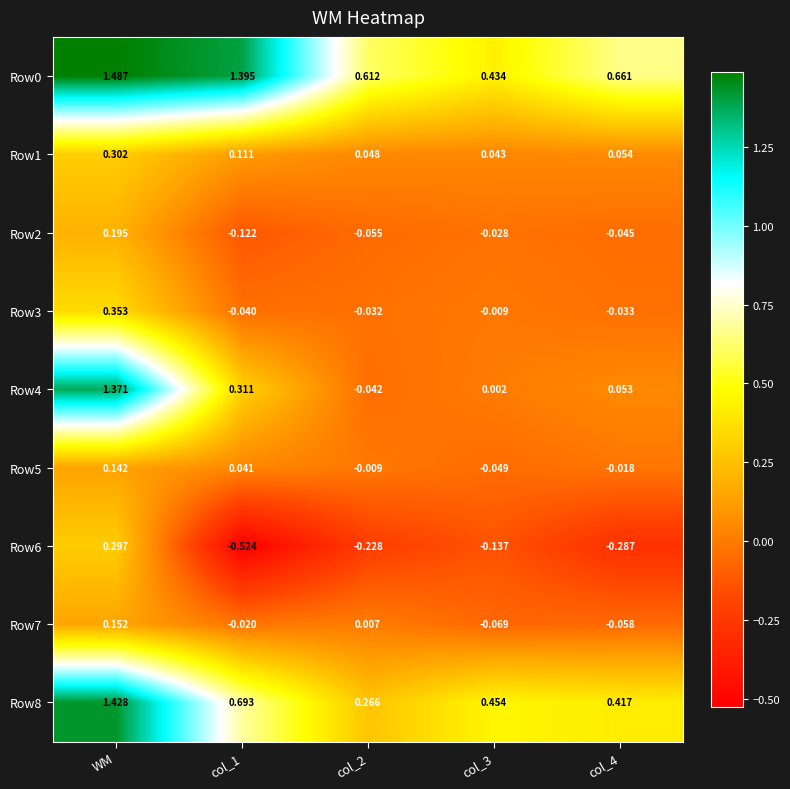

What is the spread (max minus min) of values at col_1?

1.9